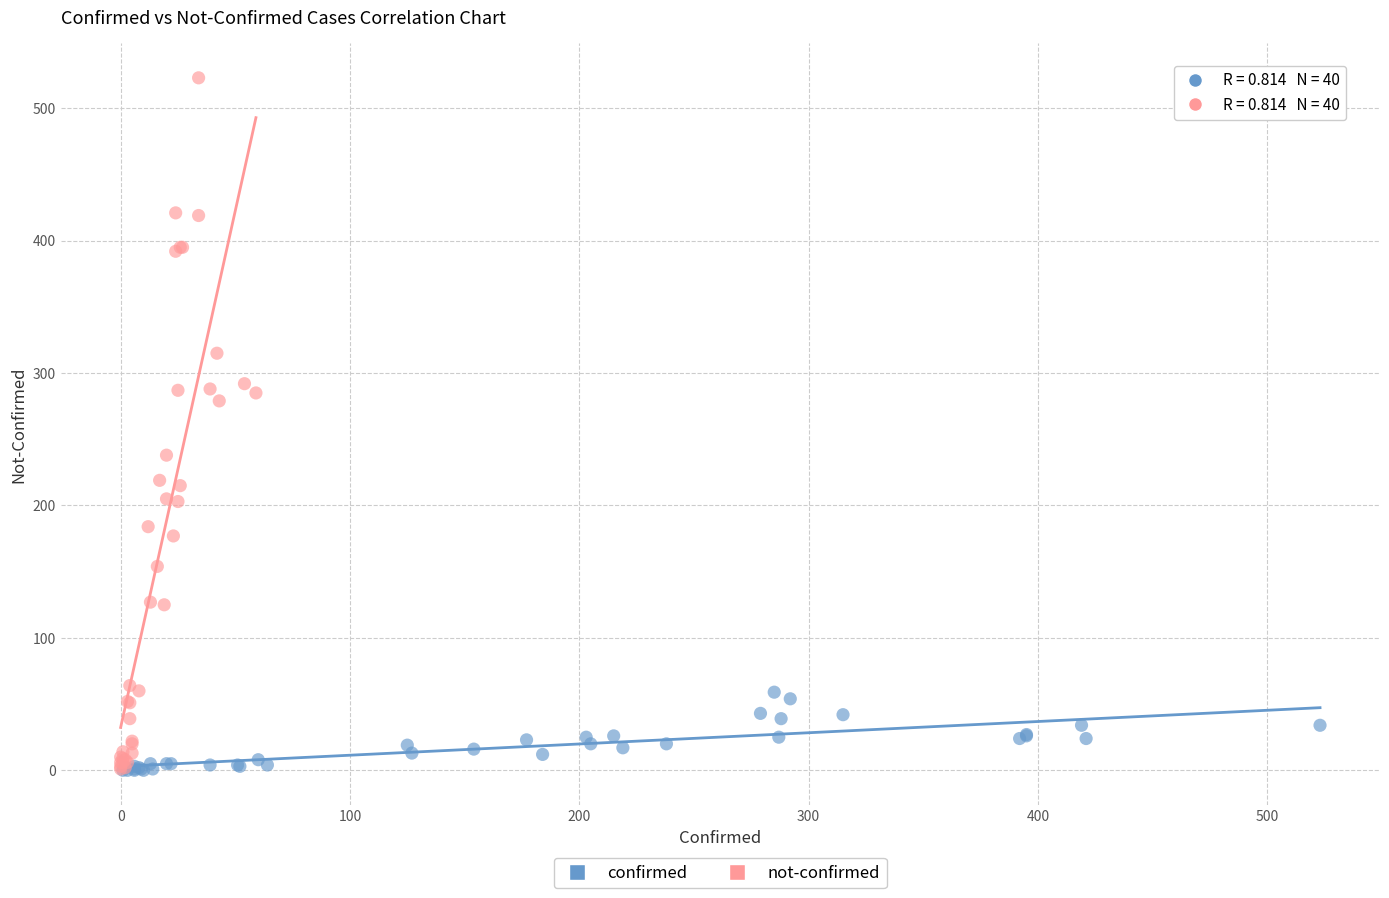

Which series has the widest spread of Y values?

not-confirmed